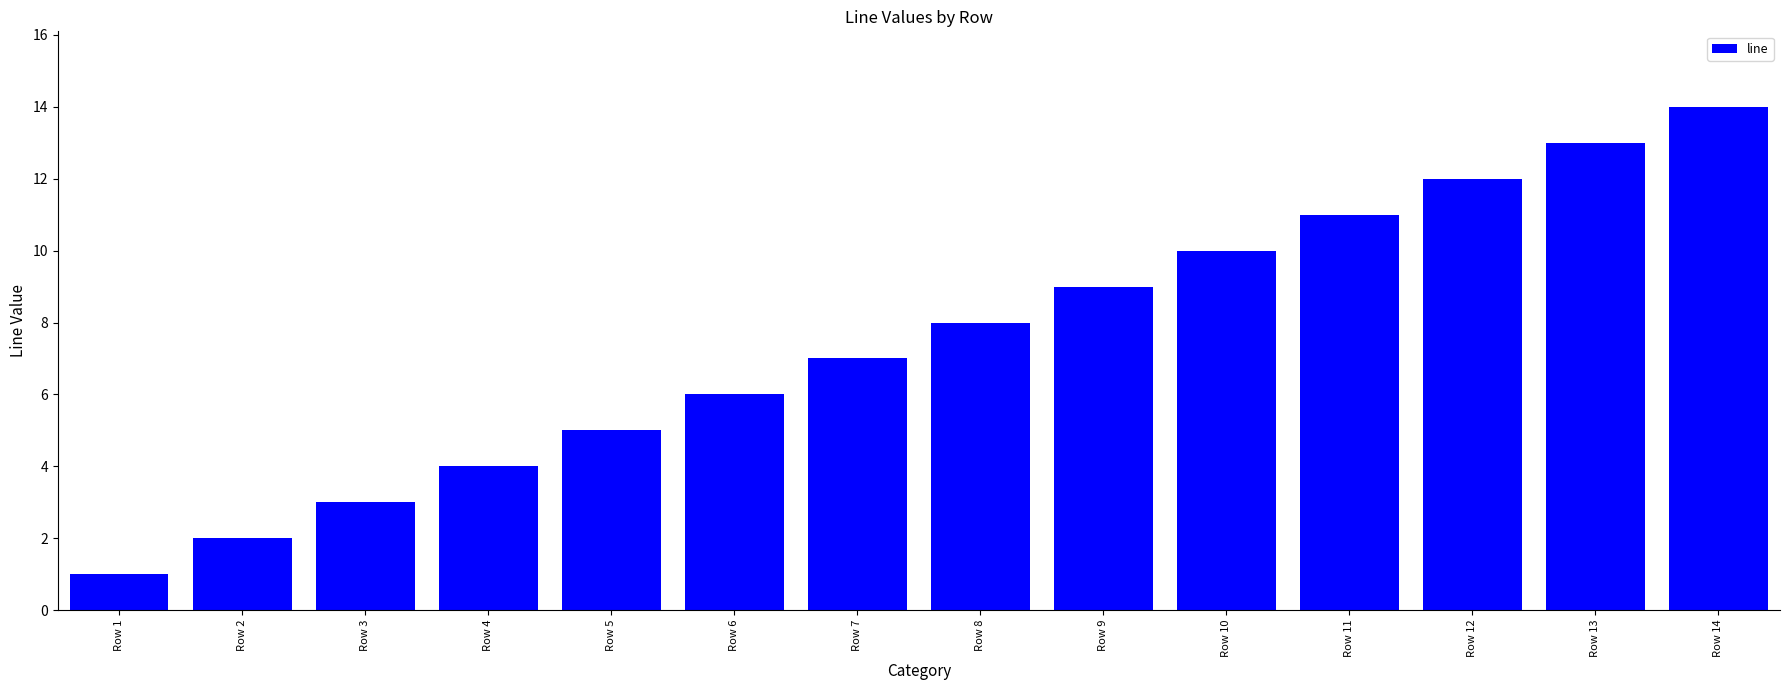

Reading left to right, transcribe all the data shown in this chart.

1	2	3	4	5	6	7	8	9	10	11	12	13	14